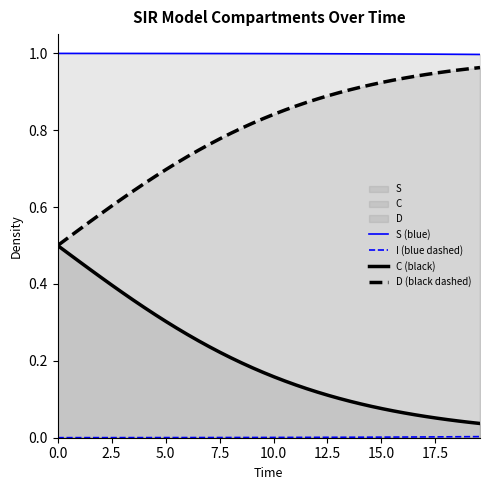

True or false: I (blue dashed) has more than 1 points higher than both neighbors.

False